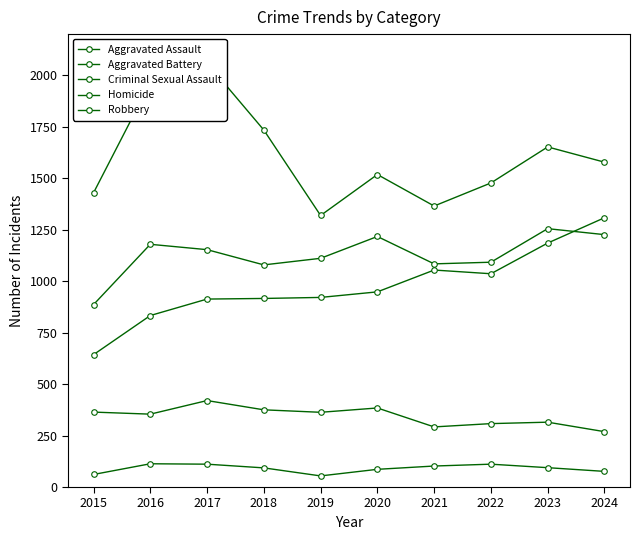

Read the Homicide value at 2018.

93